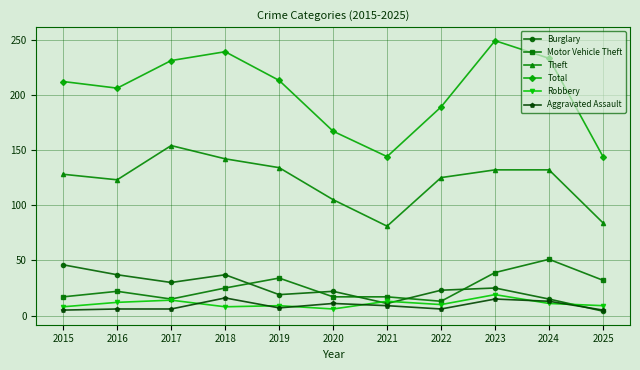

What is the value of the Total point at the 9th from the left?

249